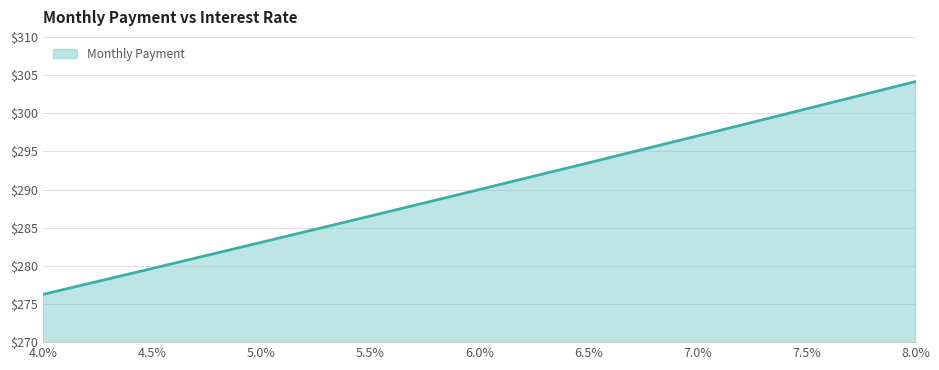

What is the ratio of the value at 6.5% to the value at 5.5%?

1.0